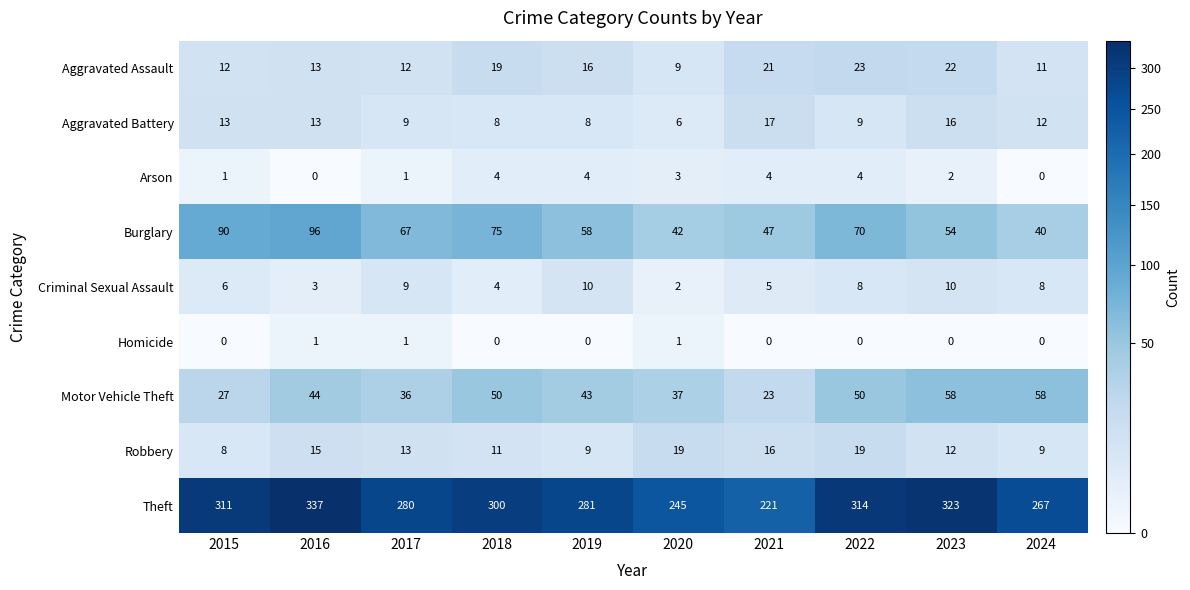

Rank the series by their maximum value, from lowest to highest.

Homicide, Arson, Criminal Sexual Assault, Aggravated Battery, Robbery, Aggravated Assault, Motor Vehicle Theft, Burglary, Theft